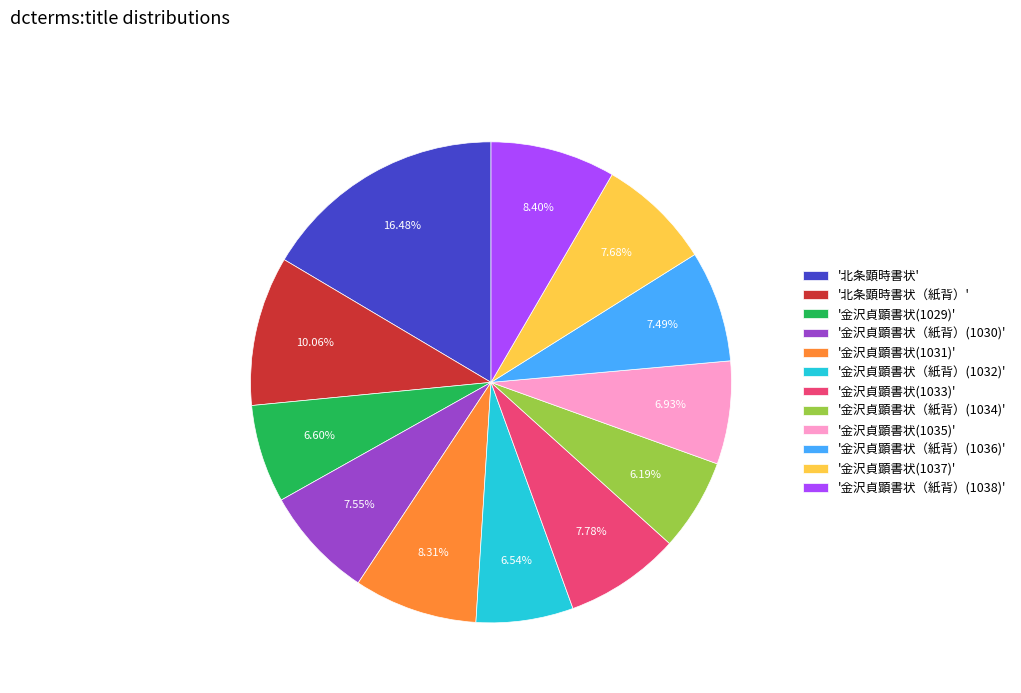

Combined, do '金沢貞顕書状(1033)' and '金沢貞顕書状(1029)' account for over 50%?

No